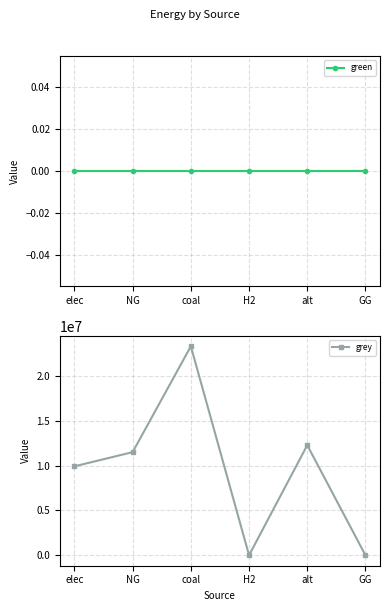

How many categories are shown in the chart?

6